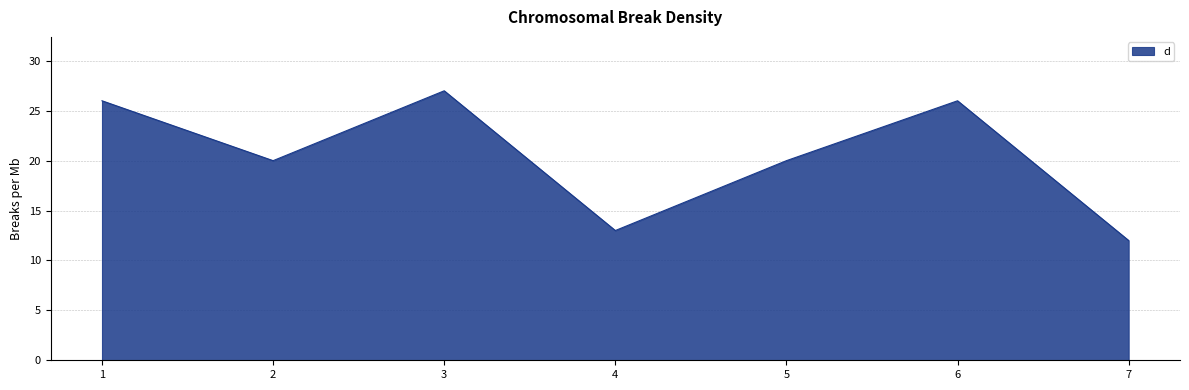

Does the chart have visible grid lines?

Yes